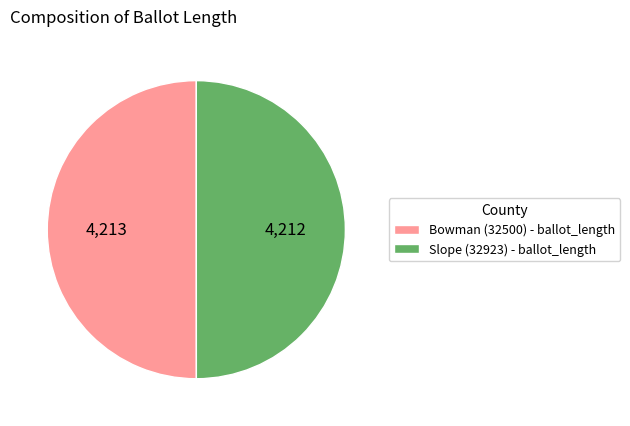

The Bowman (32500) - ballot_length slice represents 62% of the pie. True or false?

False